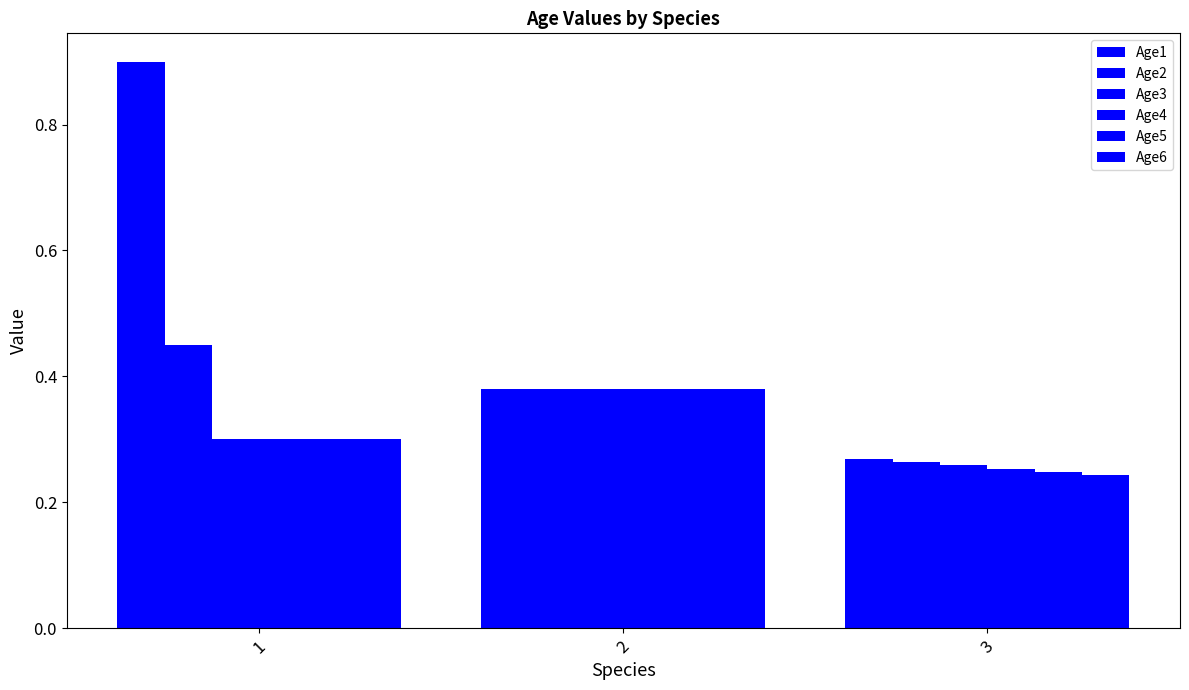

How many categories are shown in the chart?

3